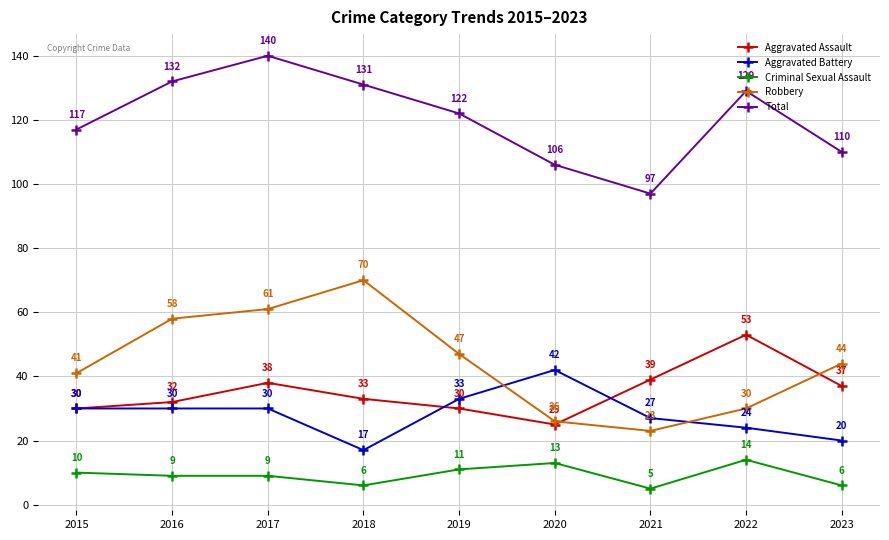

How many series are shown in this chart?

5